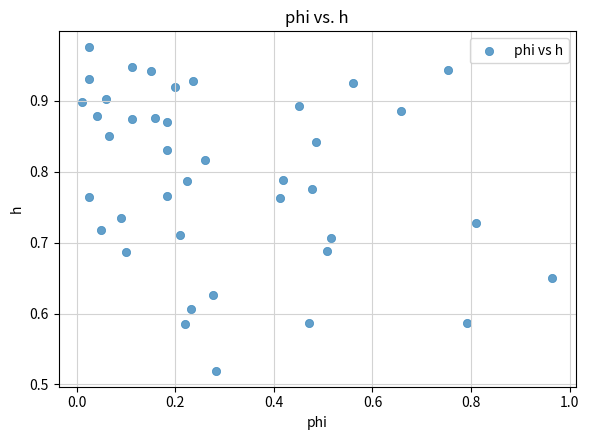

How many data points are displayed?

40